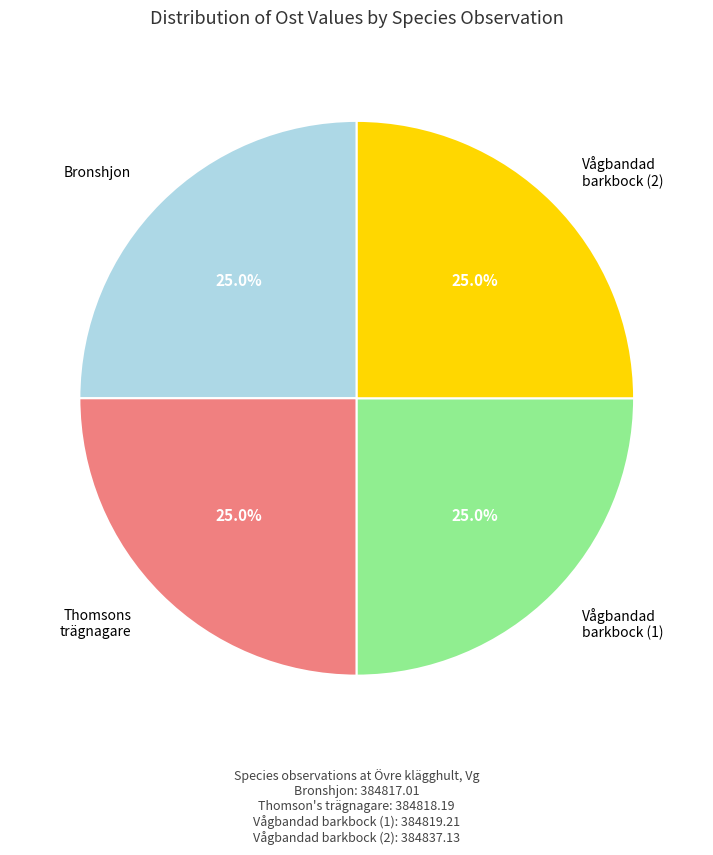

Is there a majority slice in this chart?

No